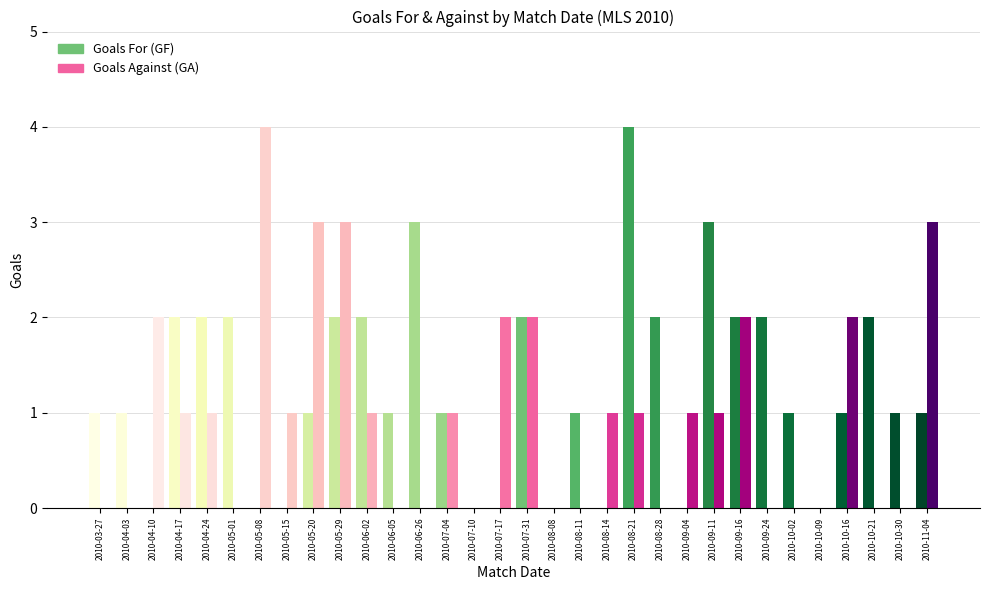

Count the Goals For (GF) values in the range 0 to 2.

29